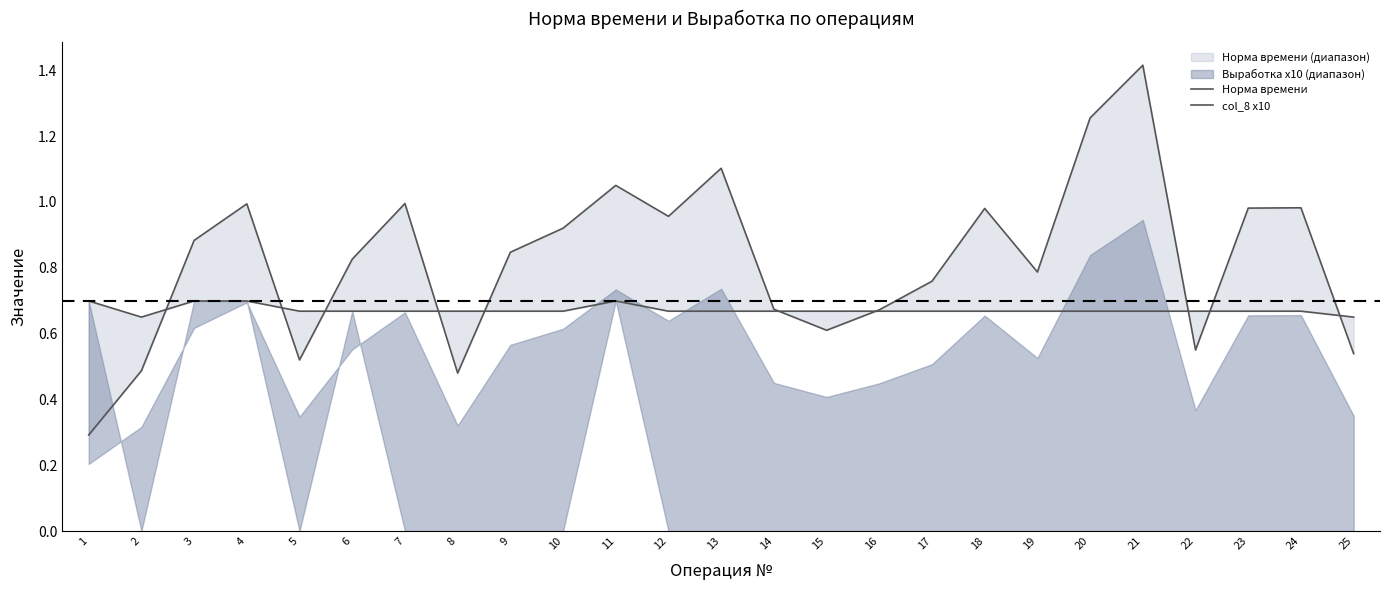

At which label is Норма времени closest to 0?

1